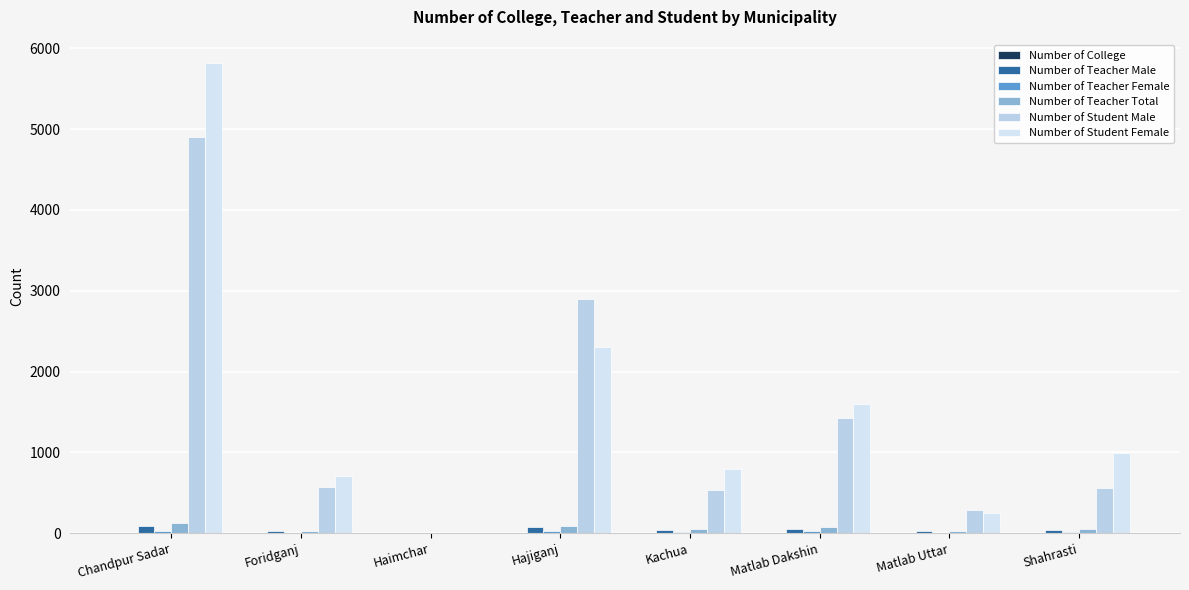

Rank the categories by Number of Student Male value from highest to lowest.

Chandpur Sadar, Hajiganj, Matlab Dakshin, Foridganj, Shahrasti, Kachua, Matlab Uttar, Haimchar